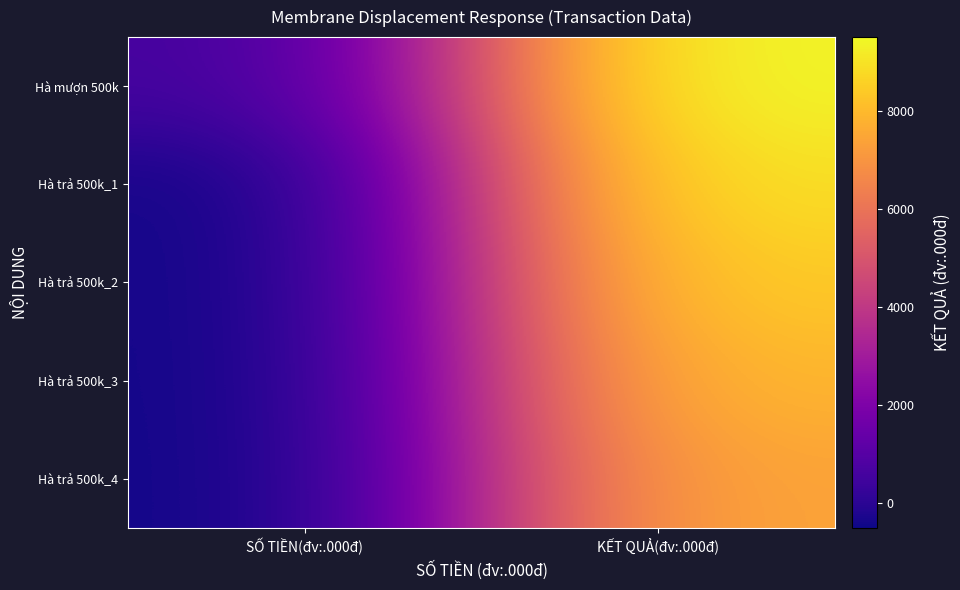

What is the difference between the highest and lowest values at KẾT QUẢ(đv:.000đ)?

2000